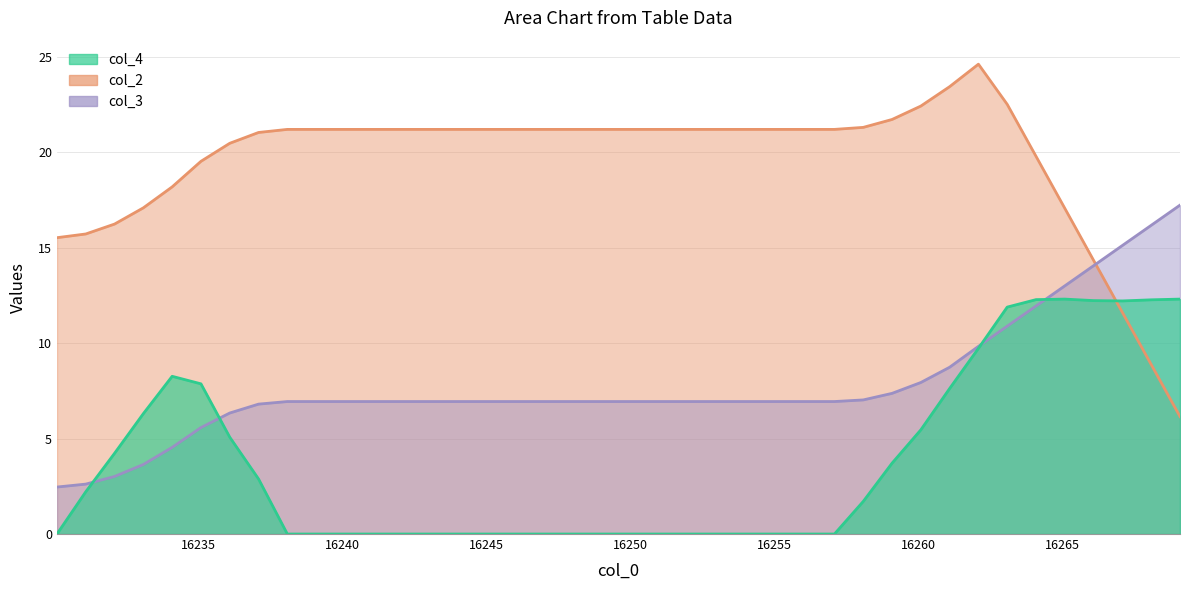

Does the chart have visible grid lines?

Yes